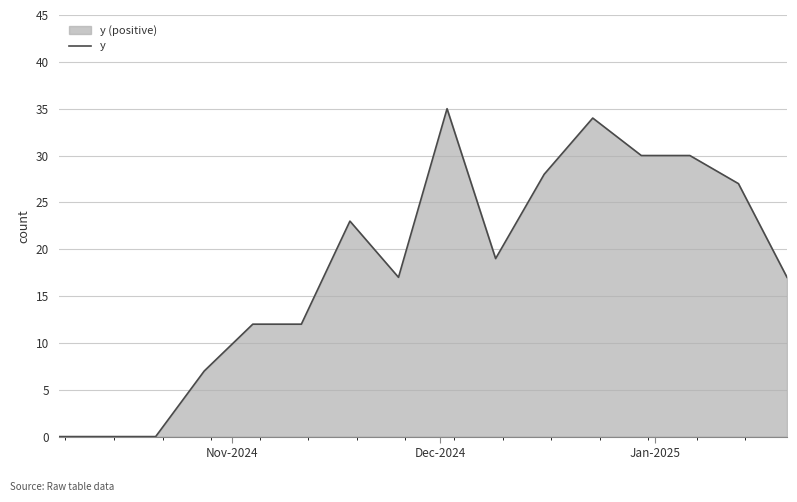

What is the greatest value displayed?

35